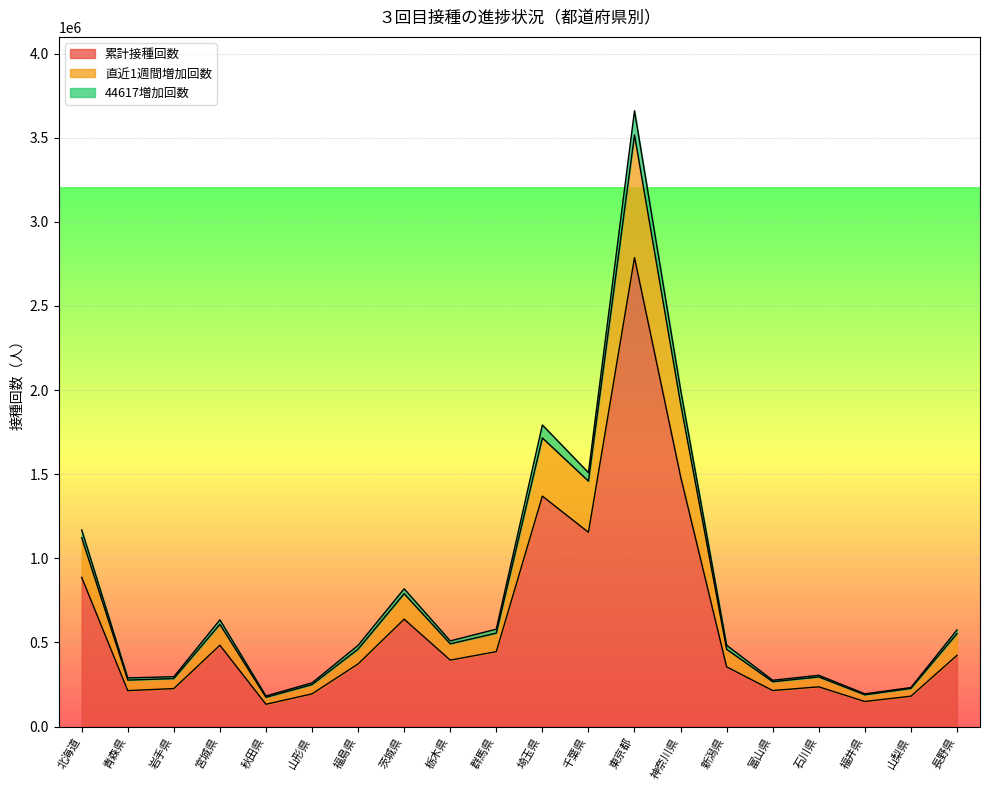

What is the highest value of the 累計接種回数 series?

2787125